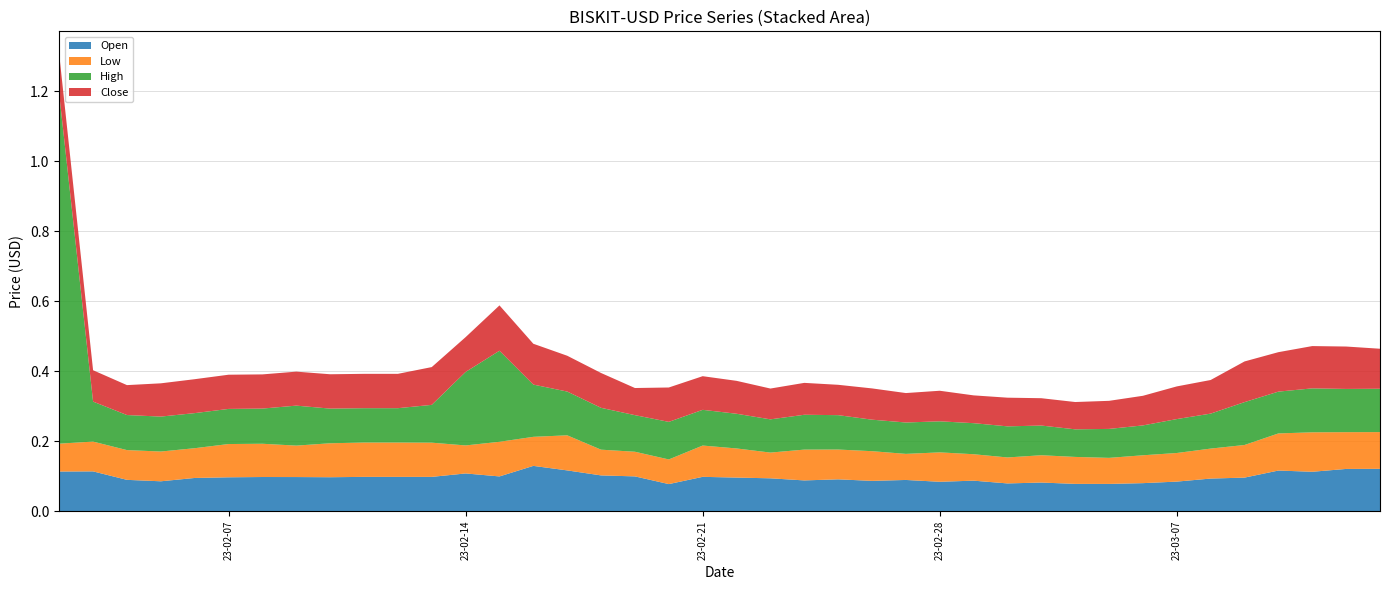

Reading left to right, transcribe all the data shown in this chart.

Open: 0.1	0.1	0.1	0.1	0.1	0.1	0.1	0.1	0.1	0.1	0.1	0.1	0.1	0.1	0.1	0.1	0.1	0.1	0.1	0.1	0.1	0.1	0.1	0.1	0.1	0.1	0.1	0.1	0.1	0.1	0.1	0.1	0.1	0.1	0.1	0.1	0.1	0.1	0.1	0.1
Low: 0.1	0.1	0.1	0.1	0.1	0.1	0.1	0.1	0.1	0.1	0.1	0.1	0.1	0.1	0.1	0.1	0.1	0.1	0.1	0.1	0.1	0.1	0.1	0.1	0.1	0.1	0.1	0.1	0.1	0.1	0.1	0.1	0.1	0.1	0.1	0.1	0.1	0.1	0.1	0.1
High: 1.0	0.1	0.1	0.1	0.1	0.1	0.1	0.1	0.1	0.1	0.1	0.1	0.2	0.3	0.1	0.1	0.1	0.1	0.1	0.1	0.1	0.1	0.1	0.1	0.1	0.1	0.1	0.1	0.1	0.1	0.1	0.1	0.1	0.1	0.1	0.1	0.1	0.1	0.1	0.1
Close: 0.1	0.1	0.1	0.1	0.1	0.1	0.1	0.1	0.1	0.1	0.1	0.1	0.1	0.1	0.1	0.1	0.1	0.1	0.1	0.1	0.1	0.1	0.1	0.1	0.1	0.1	0.1	0.1	0.1	0.1	0.1	0.1	0.1	0.1	0.1	0.1	0.1	0.1	0.1	0.1